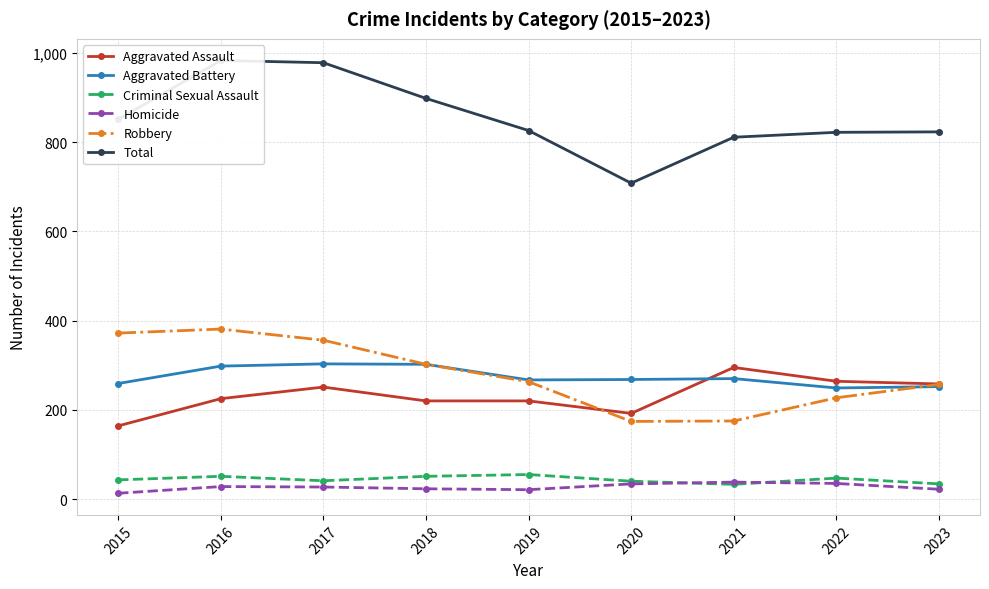

Which label corresponds to the largest value in the chart?

2016